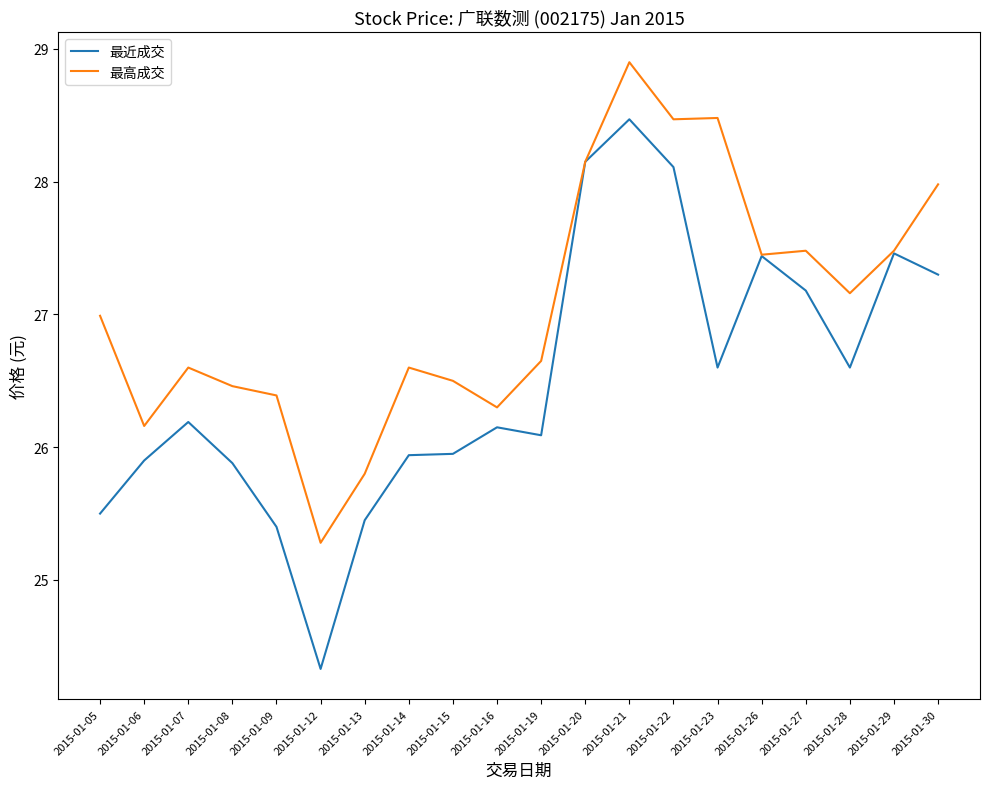

The 最近成交 series shows 25.5 at 2015-01-05. True or false?

True